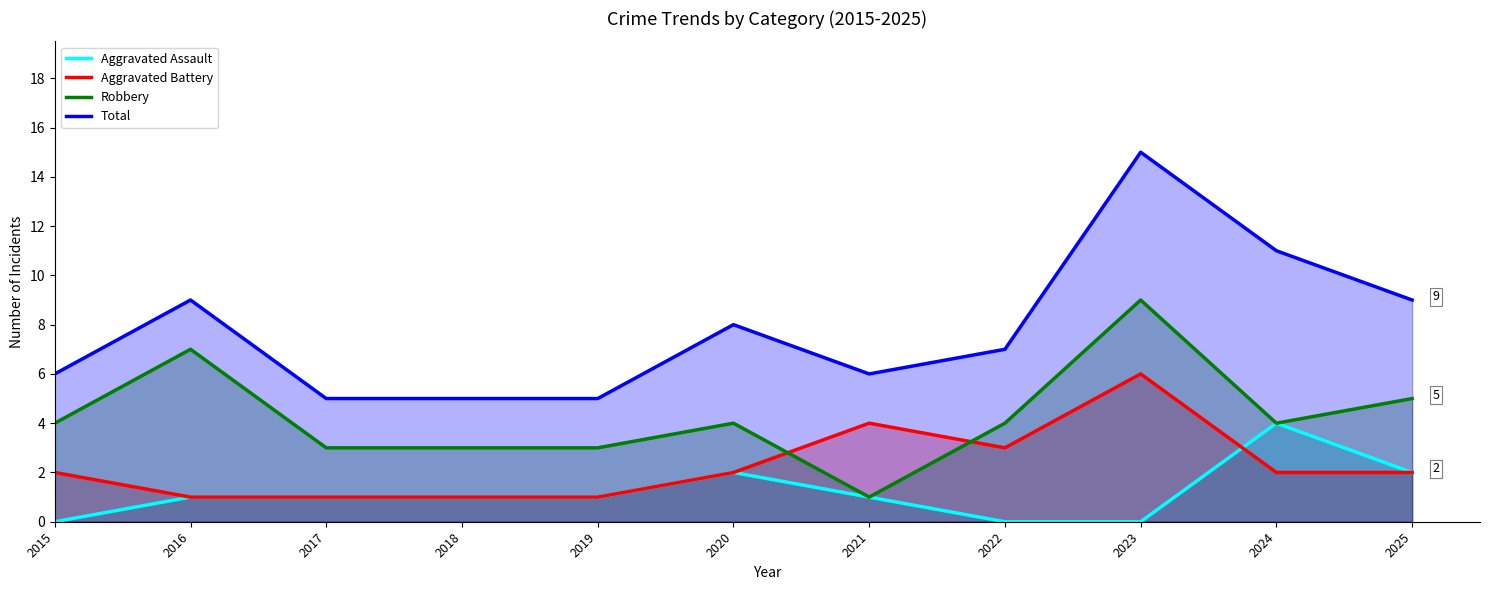

At which category is the sum across all series the highest?

2023